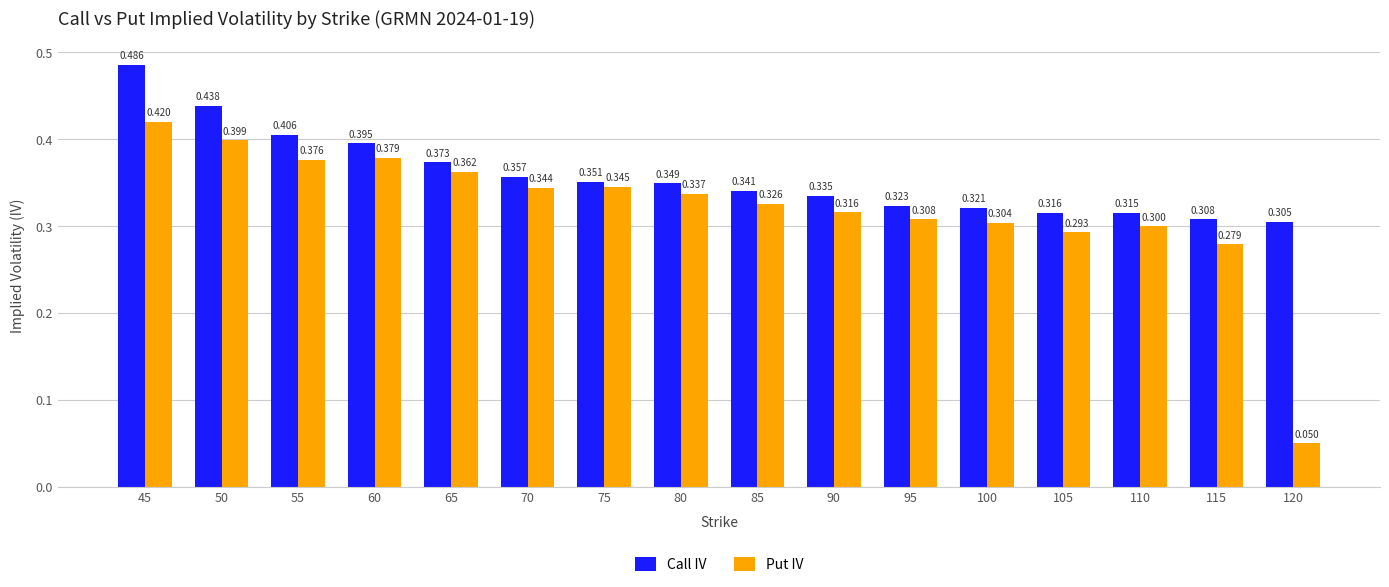

Does the chart contain stacked bars?

No